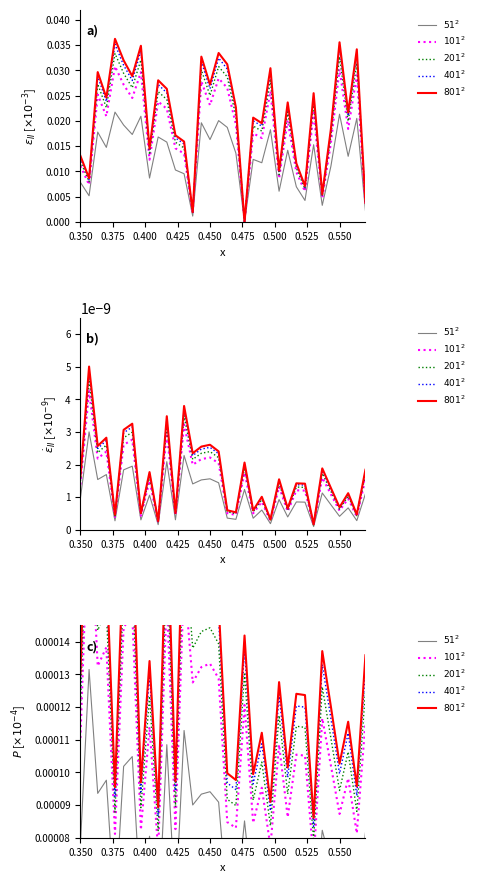

Which series has the largest total across all categories?

$801^2$